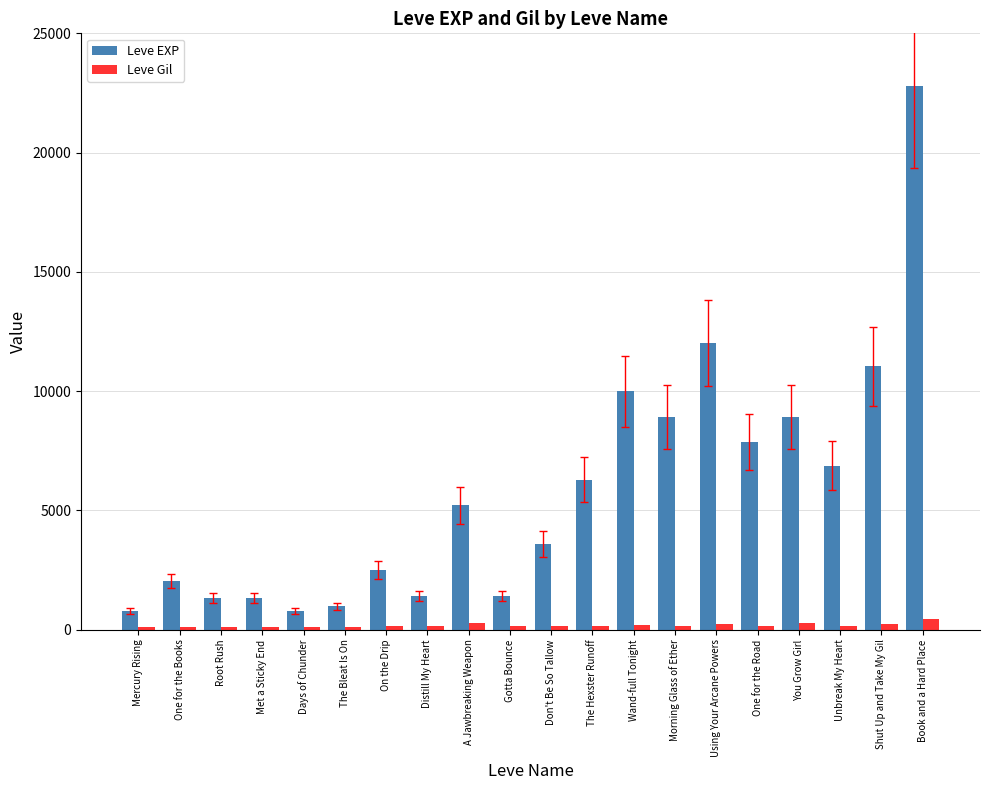

List the series in order of their overall mean, lowest first.

Leve Gil, Leve EXP